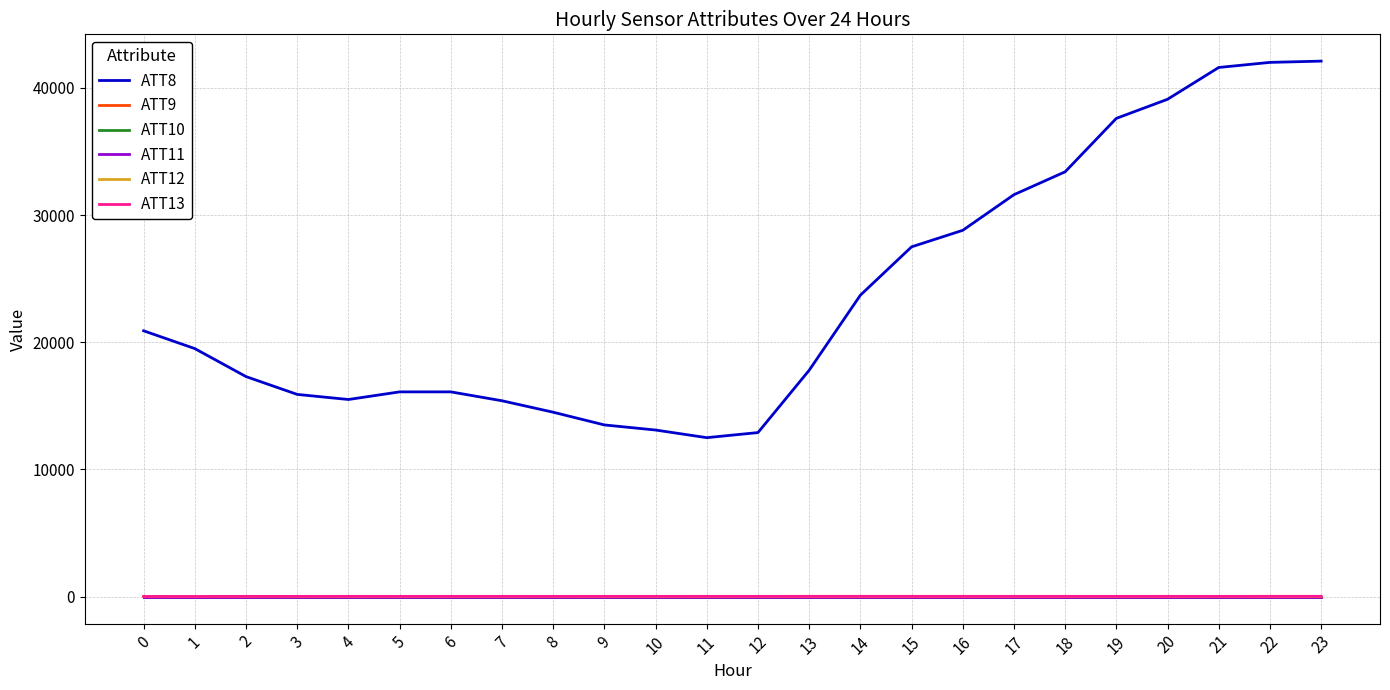

What is the approximate value of ATT11 at 4?

-10.0